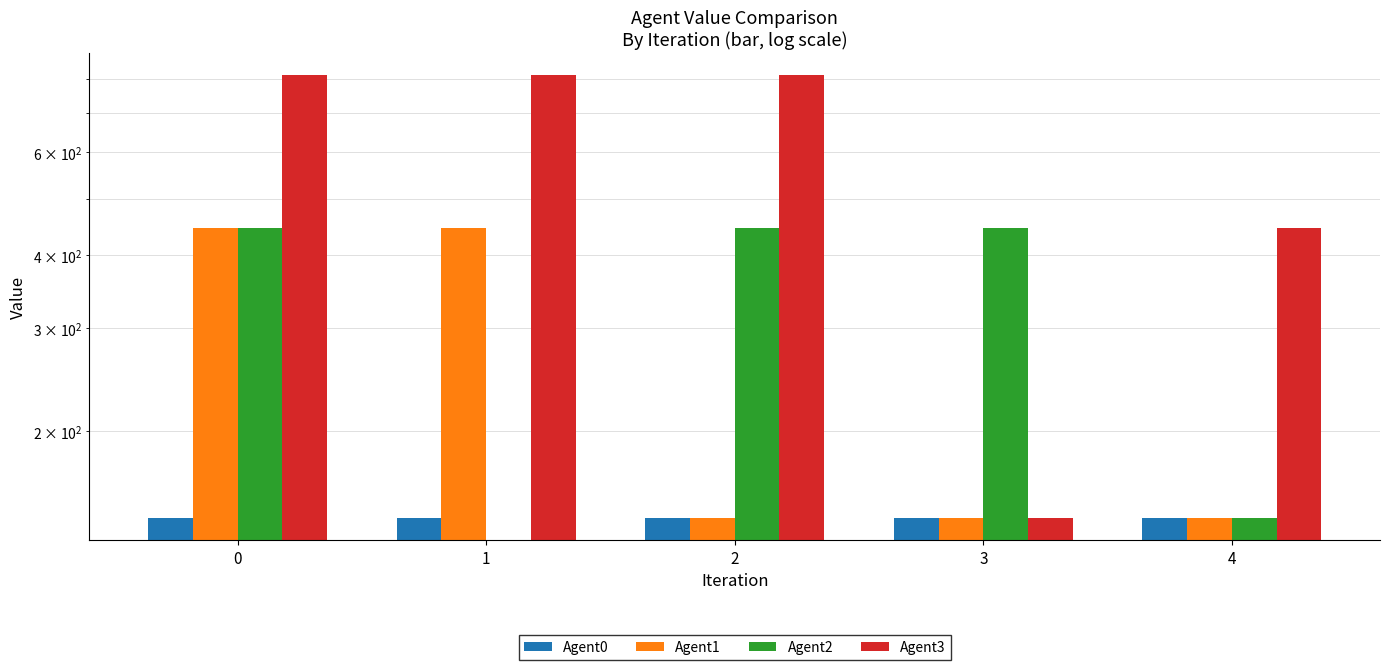

What is the value of the Agent3 bar at the 2nd from the left?

812